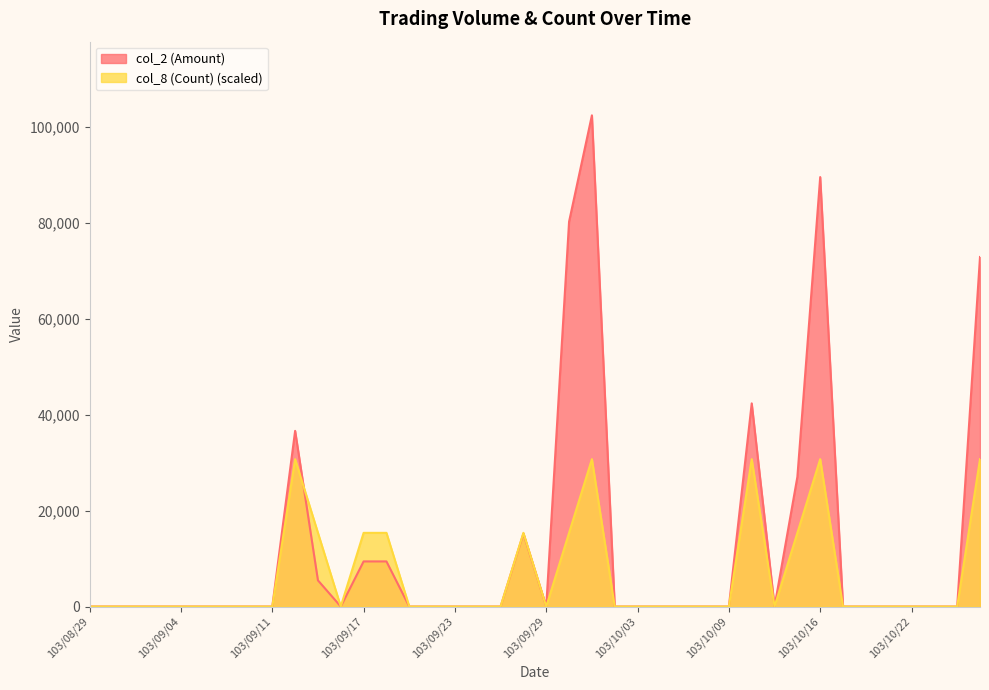

At which label is col_2 (Amount) closest to 51170?

103/10/13